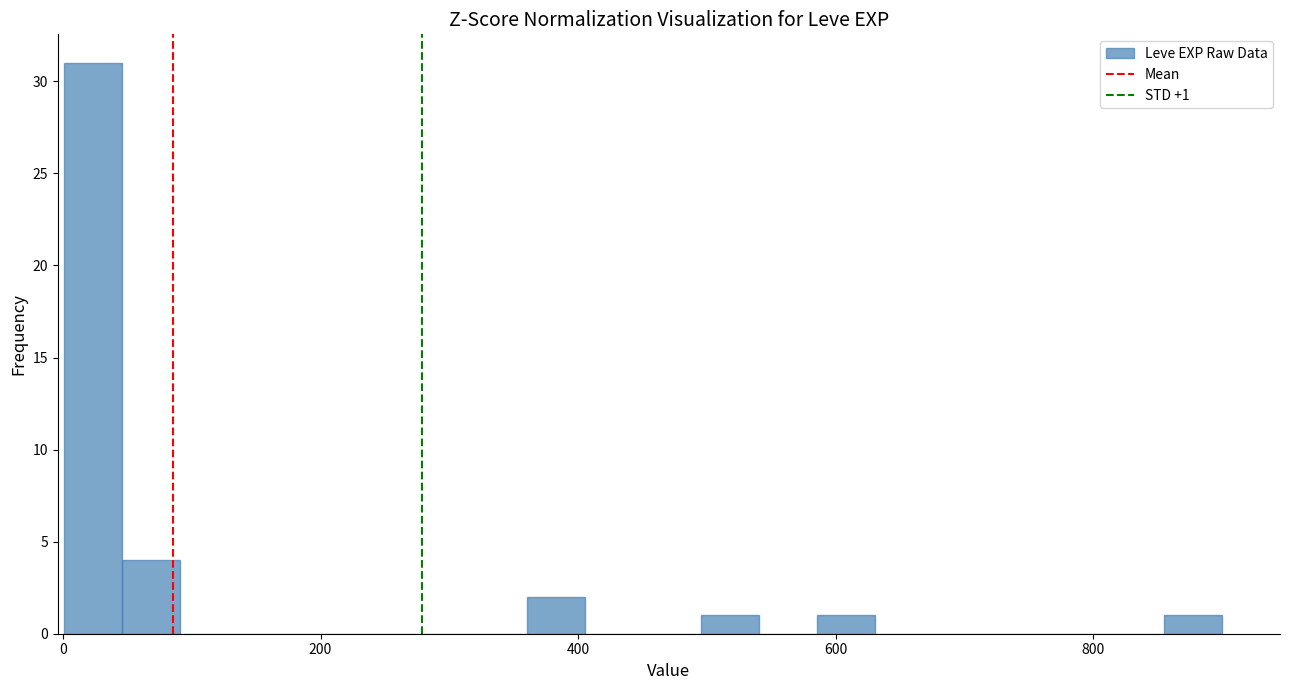

Read against the x-axis, roughly where is the centre of the tallest bar?

20